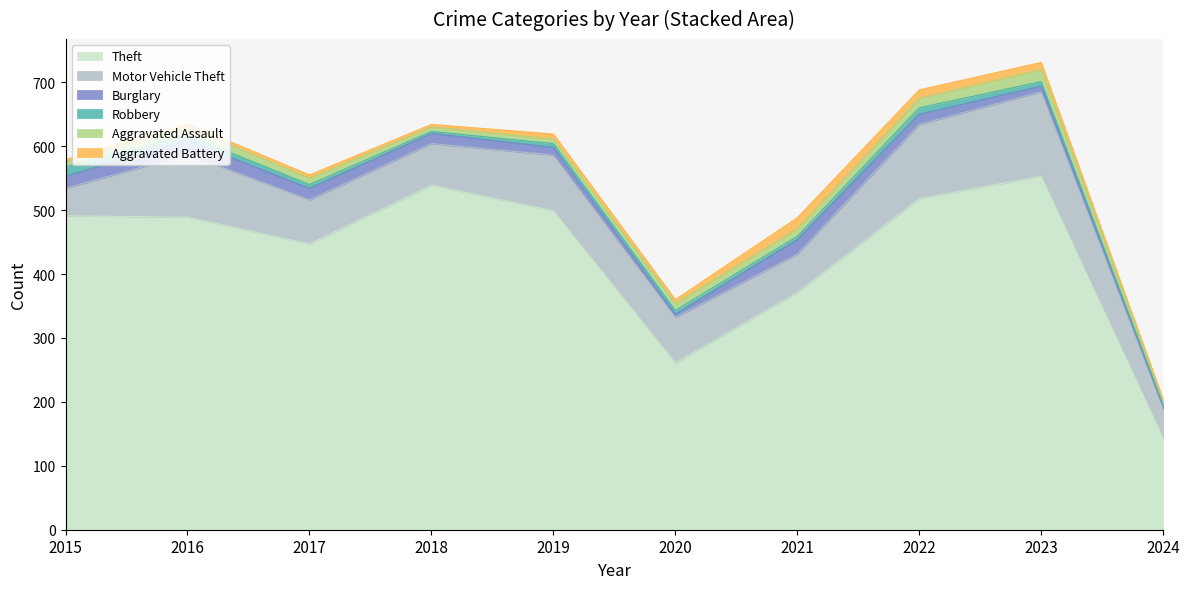

How many times do Aggravated Assault and Burglary cross each other?

3